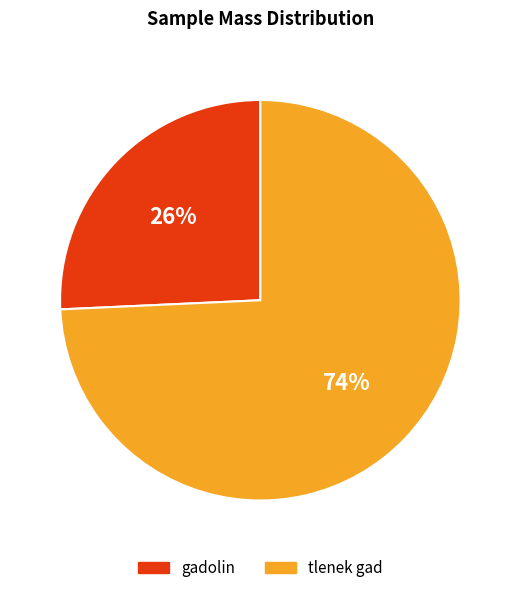

Which category has the smallest portion of the pie?

gadolin